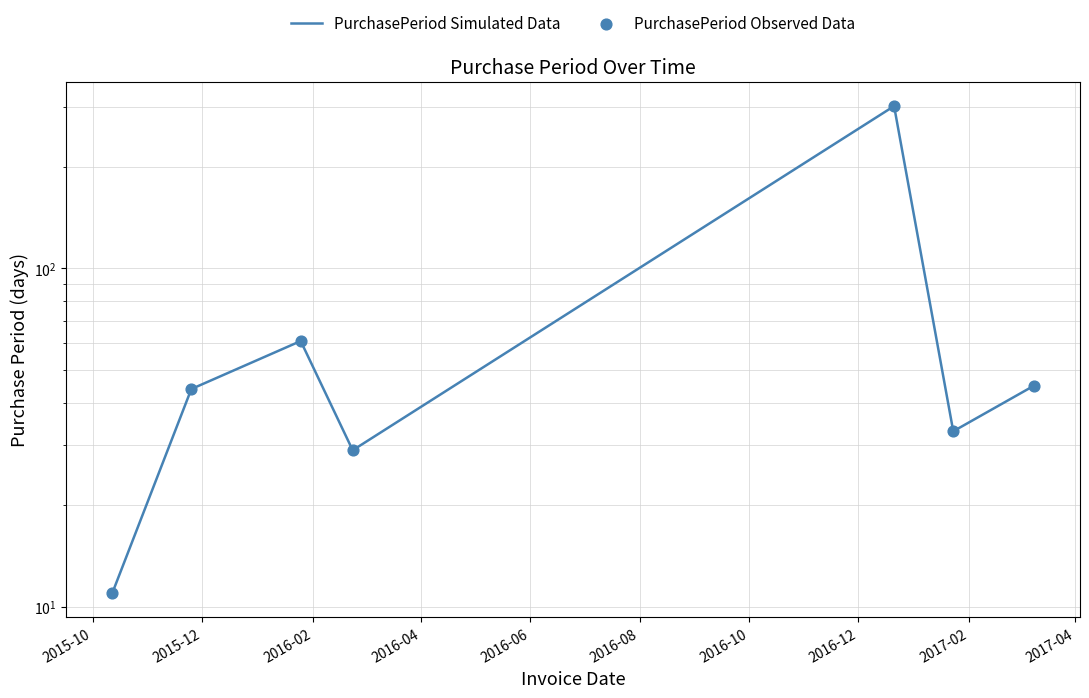

At how many categories does at least one series exceed 195?

1